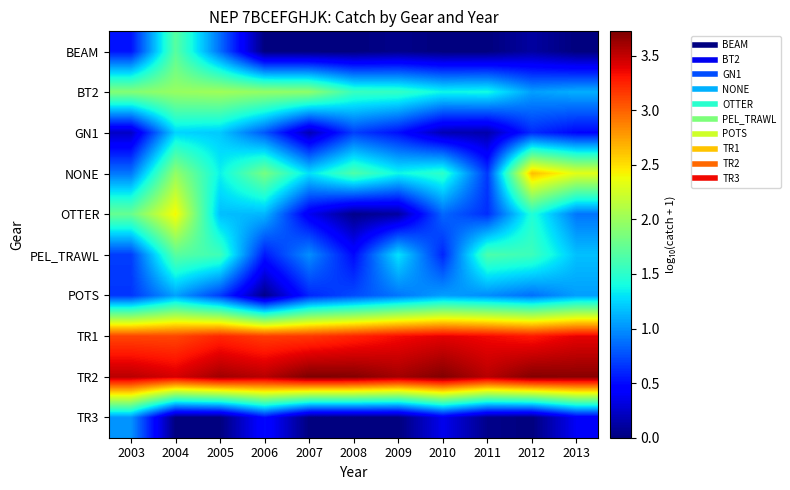

At how many categories does at least one series exceed 0?

11